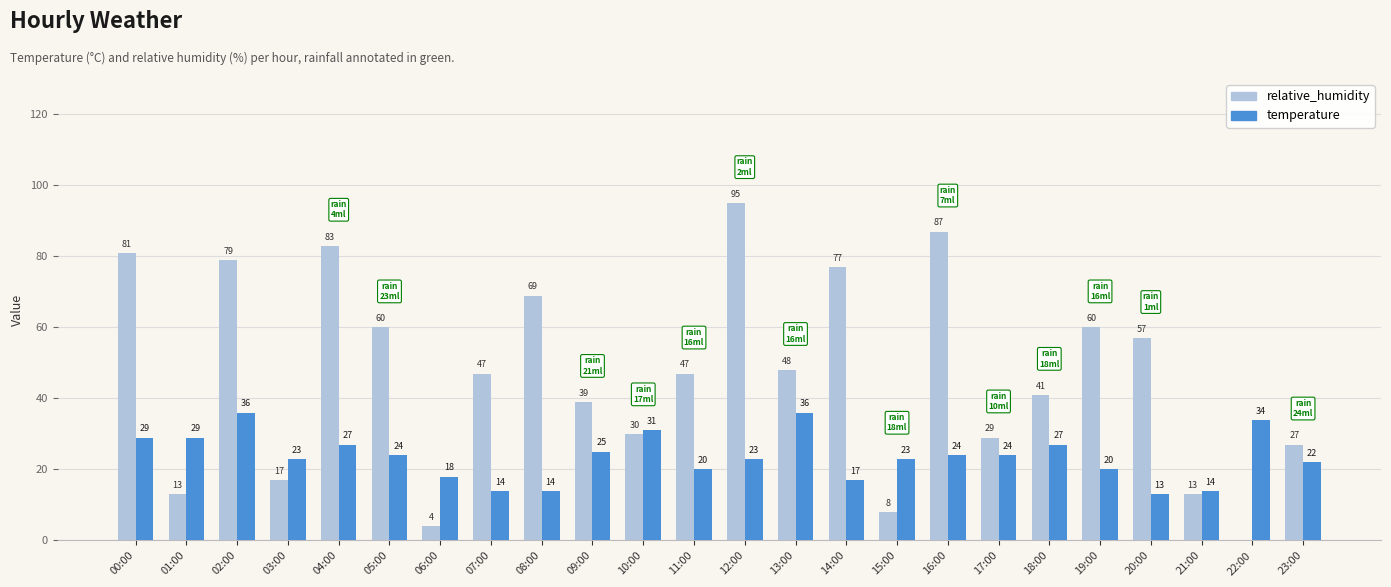

Which category has the highest value across all series?

12:00